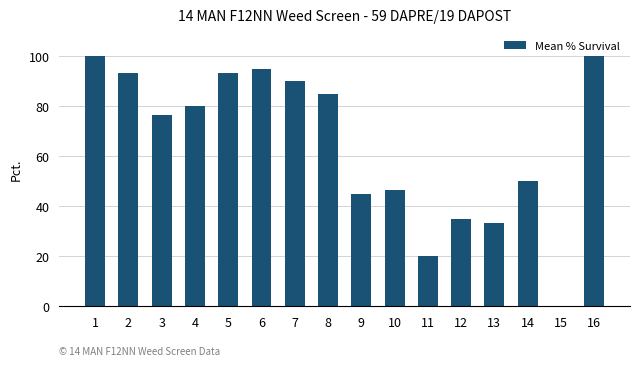

Between 14 and 11, which is larger?

14